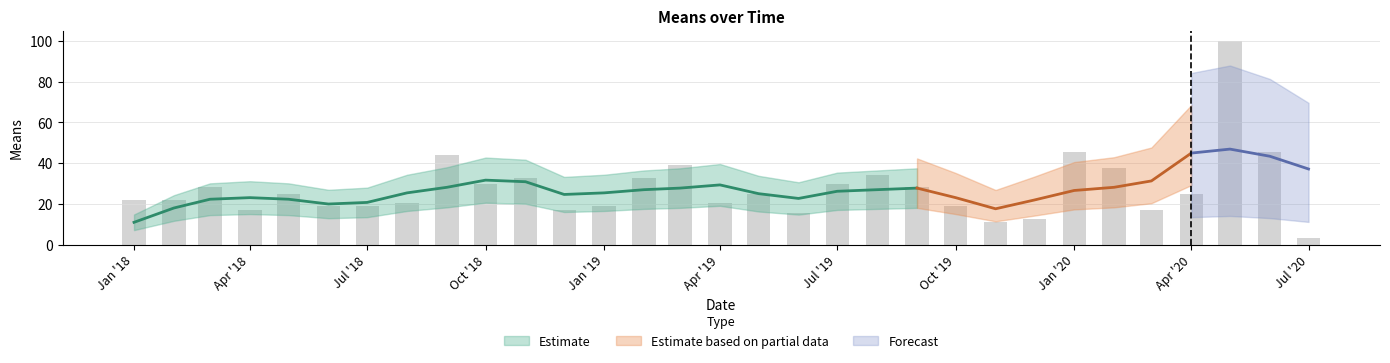

What is the value of the 10th bar from the left?

29.7